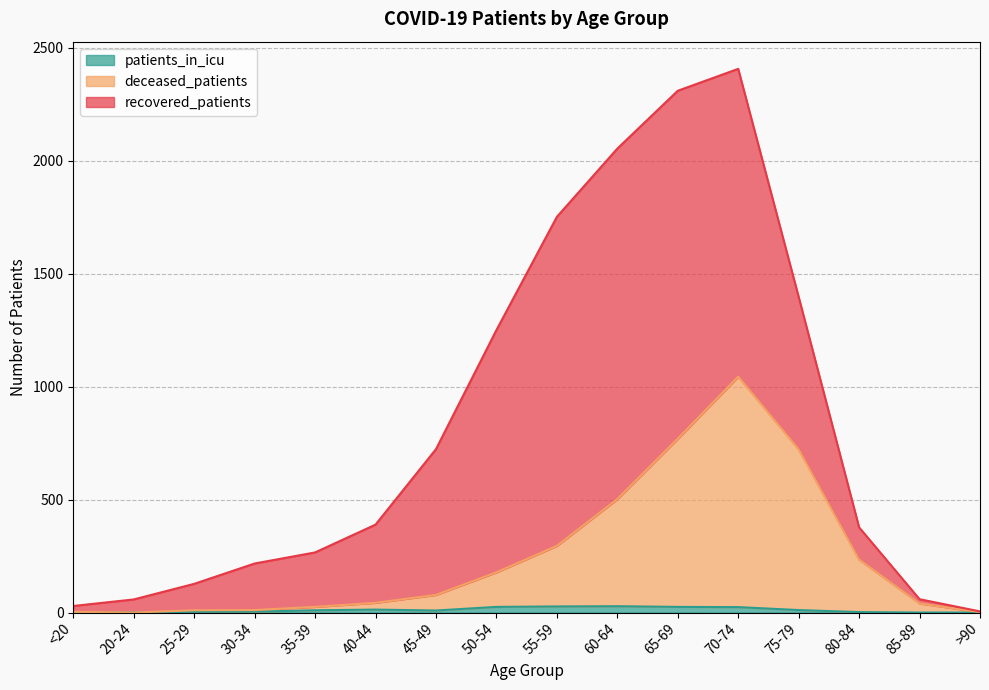

Does the chart have visible grid lines?

Yes